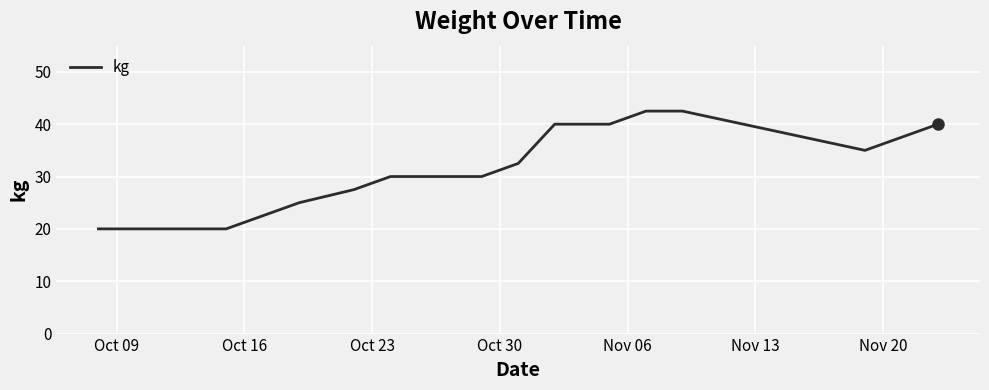

What is the maximum value shown in the chart?

42.5